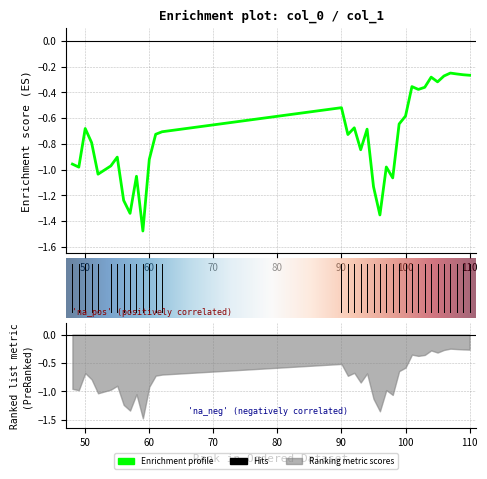

Reading left to right, what are all the values shown in this chart?

48=-1.0	49=-1.0	50=-0.7	51=-0.8	52=-1.0	54=-1.0	55=-0.9	56=-1.2	57=-1.3	58=-1.1	59=-1.5	60=-0.9	61=-0.7	62=-0.7	90=-0.5	91=-0.7	92=-0.7	93=-0.8	94=-0.7	95=-1.1	96=-1.4	97=-1.0	98=-1.1	99=-0.6	100=-0.6	101=-0.4	102=-0.4	103=-0.4	104=-0.3	105=-0.3	106=-0.3	107=-0.2	108=-0.3	109=-0.3	110=-0.3